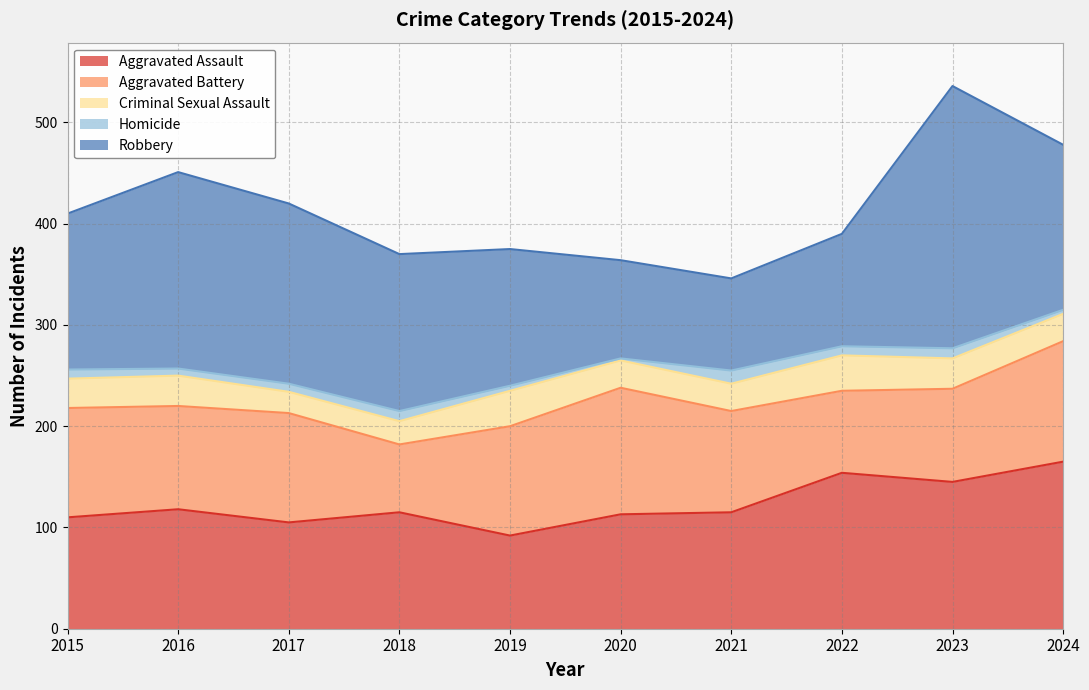

Reading left to right, extract all data points from this chart.

Aggravated Assault: 110	118	105	115	92	113	115	154	145	165
Aggravated Battery: 108	102	108	67	108	125	100	81	92	119
Criminal Sexual Assault: 29	30	21	23	35	27	27	35	30	27
Homicide: 9	7	8	10	5	2	13	9	10	4
Robbery: 154	194	178	155	135	97	91	111	259	163